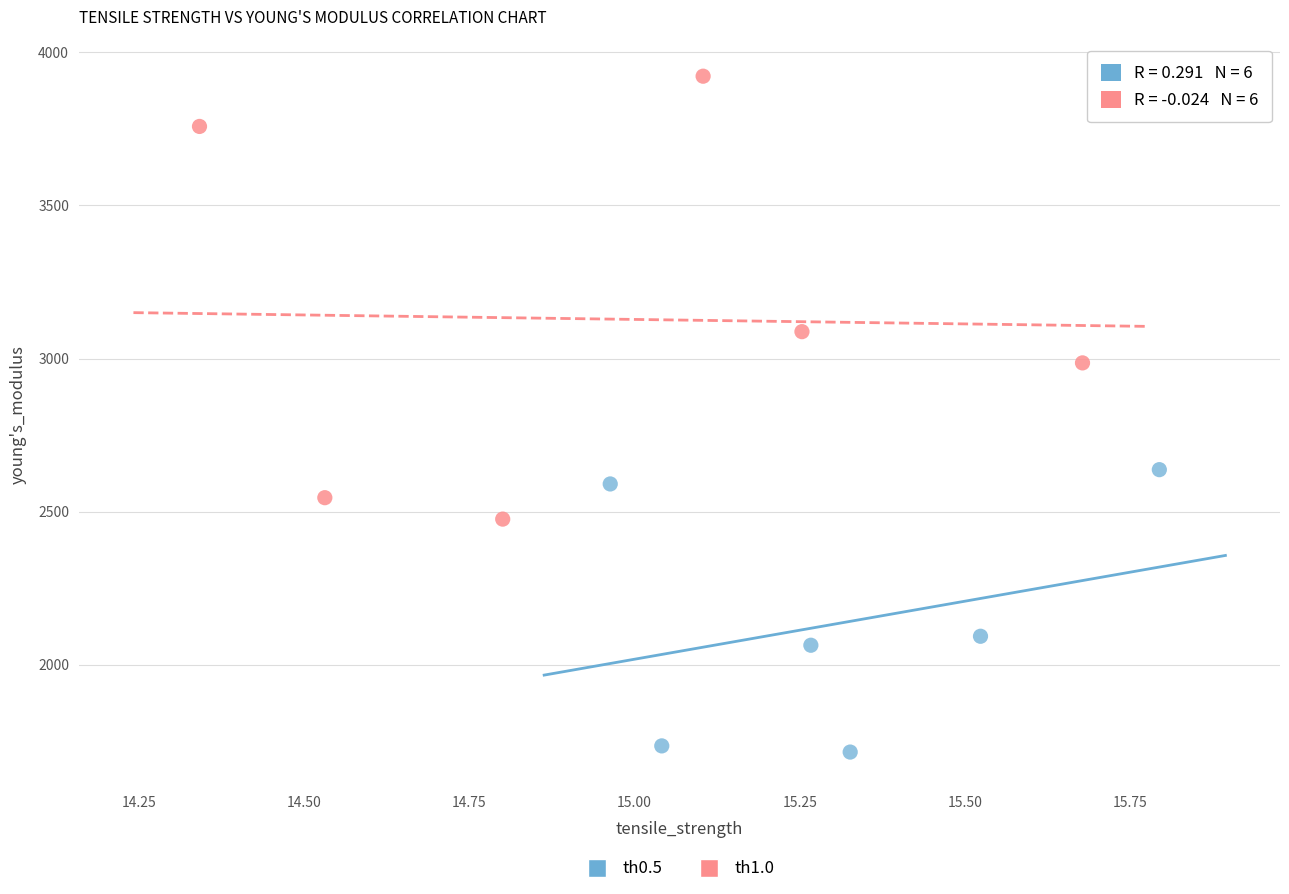

What are all the series names shown in the legend?

th0.5, th1.0